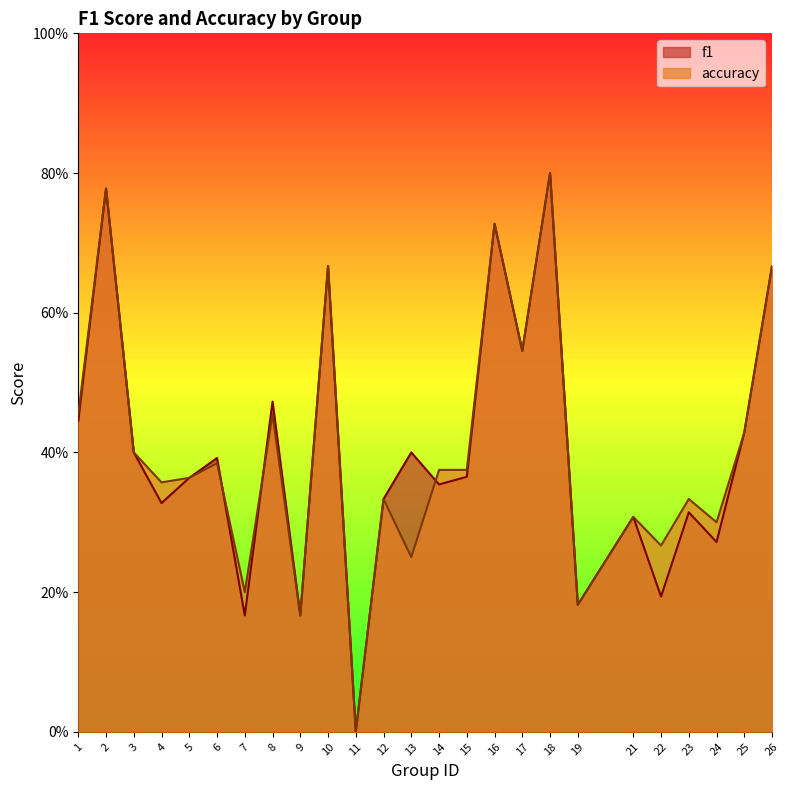

What is the total value across all series at 4?

0.7